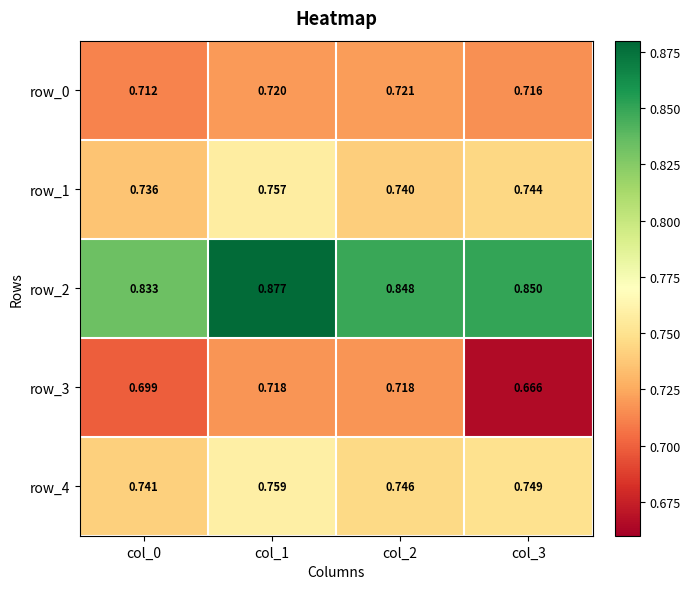

What is the total value across all series at col_1?

3.8